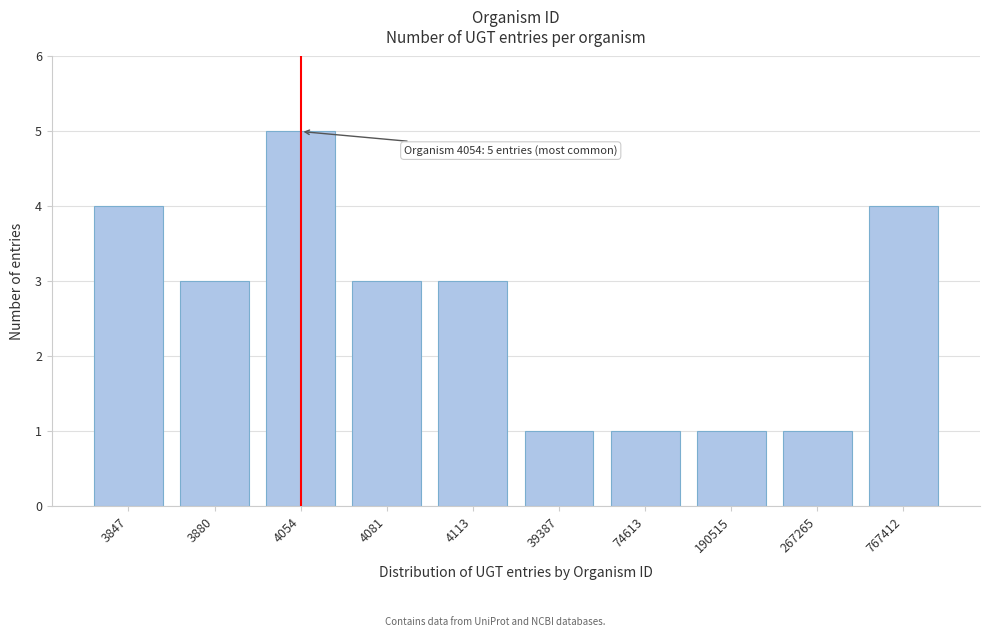

Reading left to right, list all the values displayed in this chart.

3847=4	3880=3	4054=5	4081=3	4113=3	39387=1	74613=1	190515=1	267265=1	767412=4